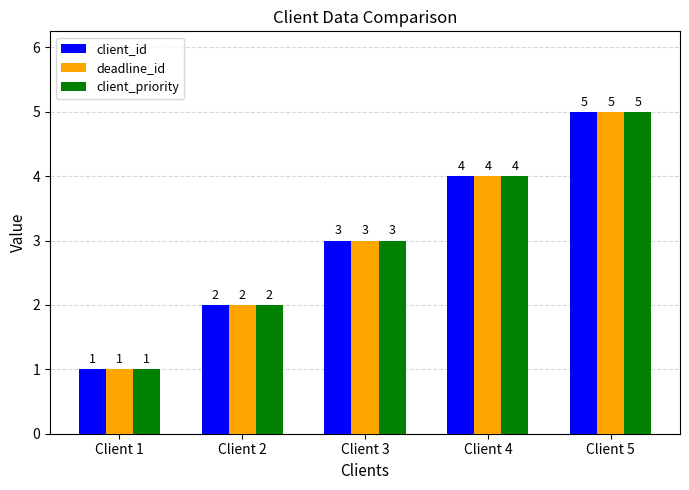

What value does the client_priority series have at Client 4?

4